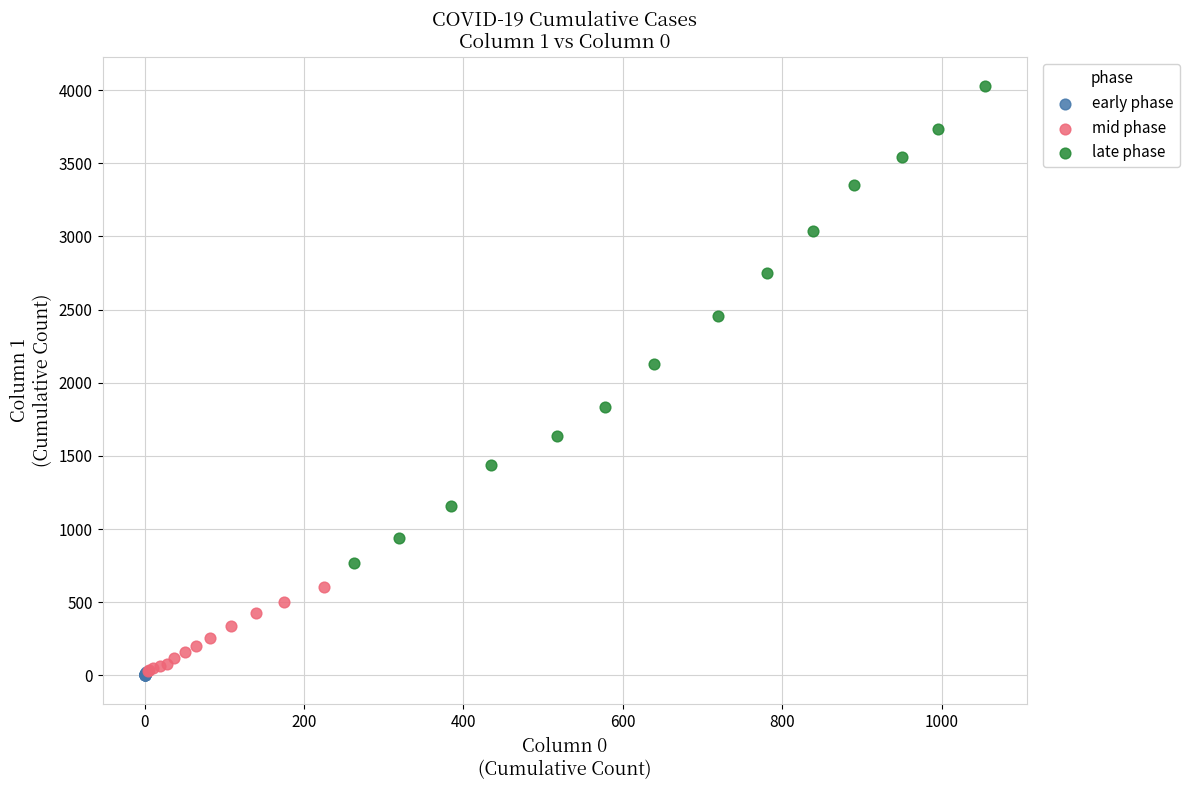

Which series contains the highest Y value?

late phase